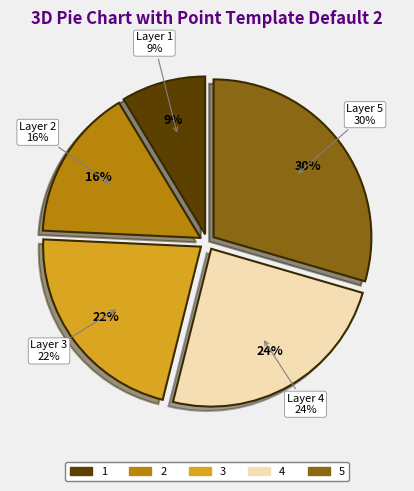

To the nearest percent, what is the combined percentage of 3 and 4?

46%